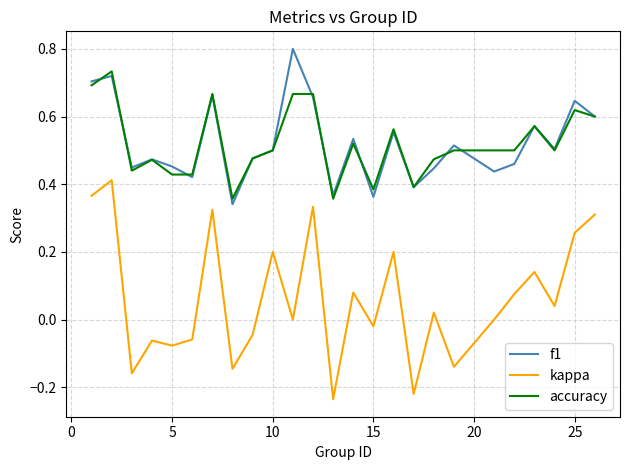

Rank the series by their maximum value, from lowest to highest.

kappa, accuracy, f1